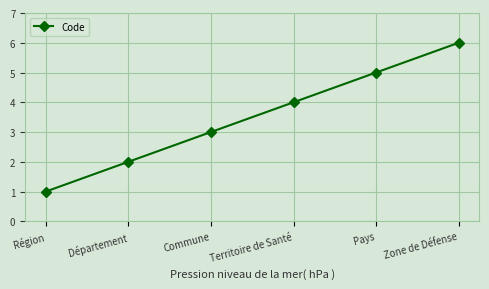

True or false: there are more than 0 points higher than both neighbors.

False